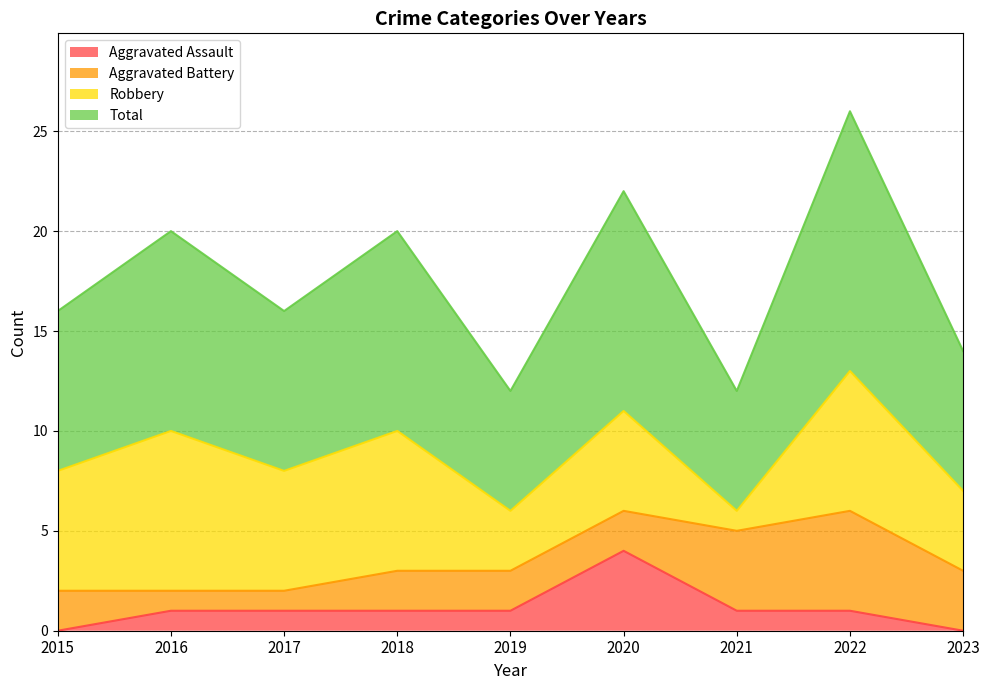

True or false: Aggravated Assault and Total cross at least once.

False